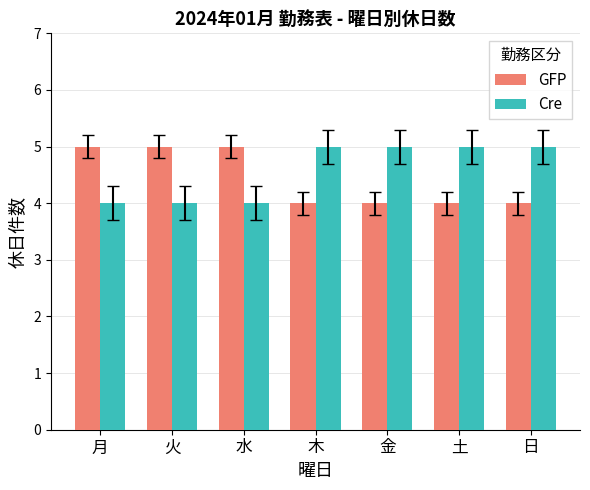

What is the approximate value of Cre at 木?

5